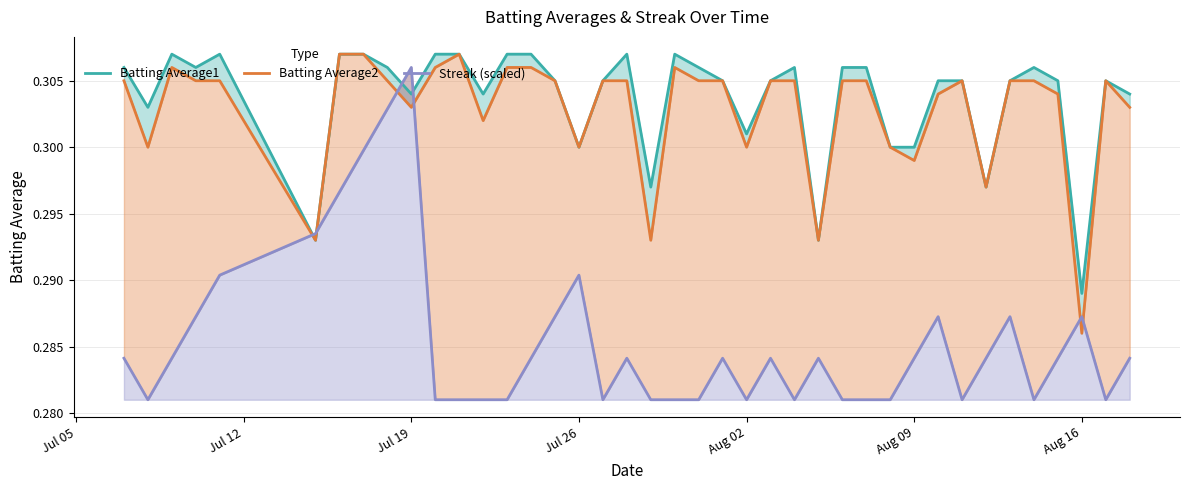

Which series has the widest spread of values?

Streak (scaled)